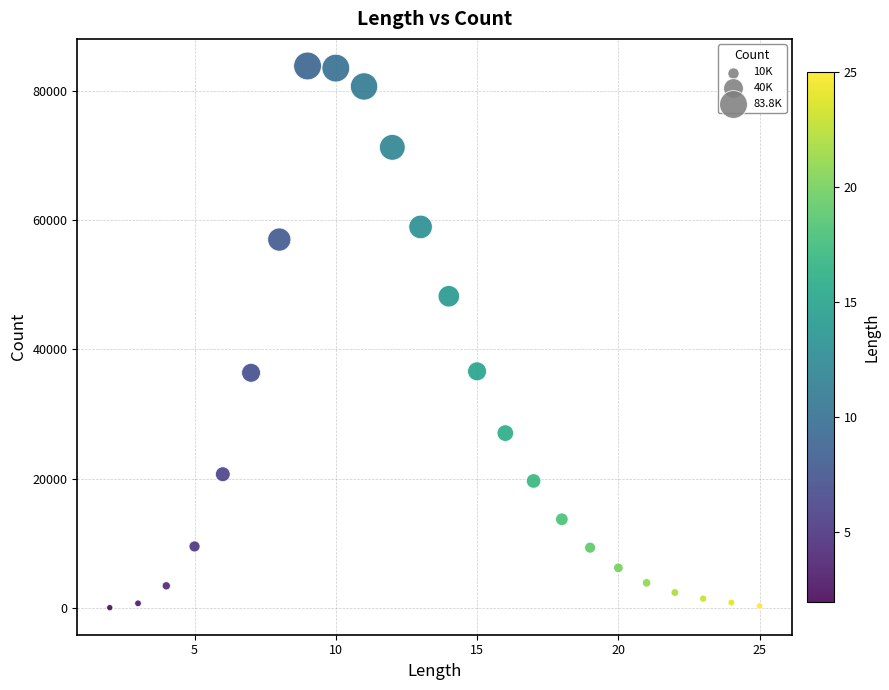

What is the range of Y values (max minus min)?

83727